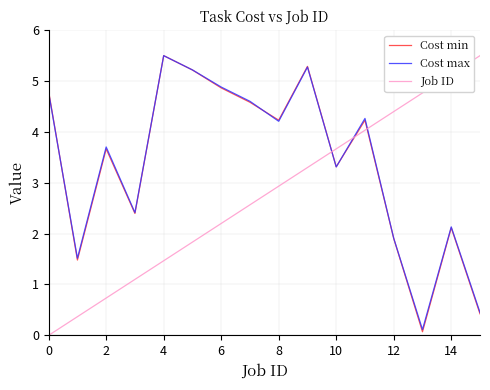

True or false: Job ID and Cost max cross at least once.

True